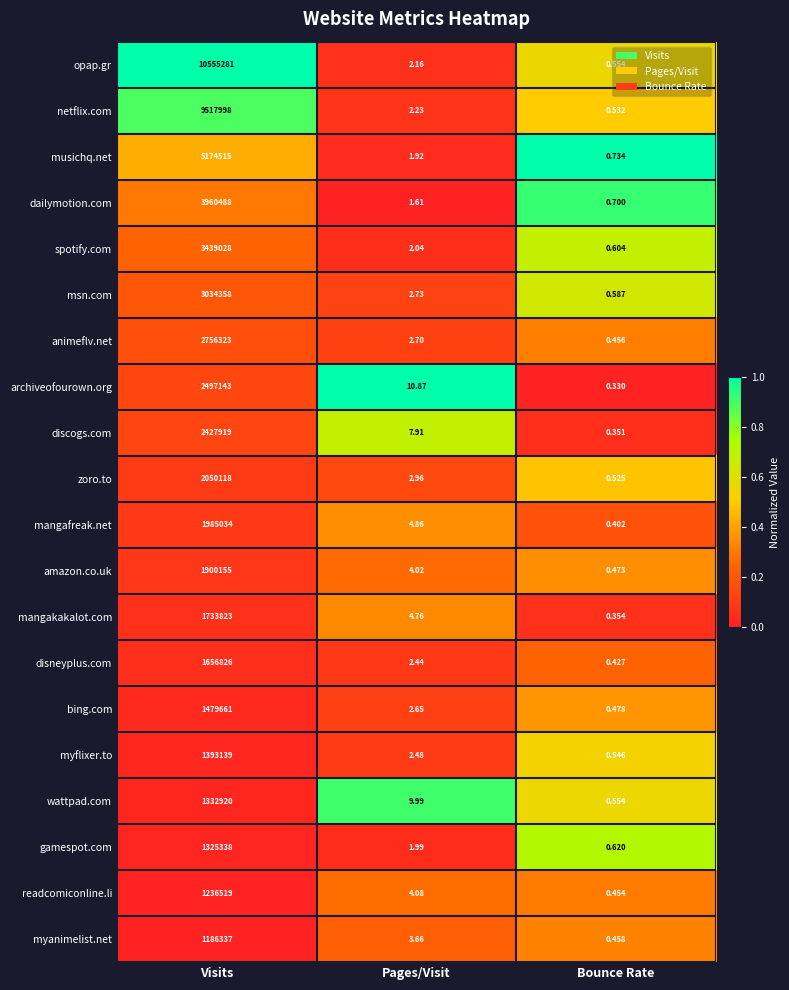

At which label is spotify.com closest to 1719514?

Pages/Visit